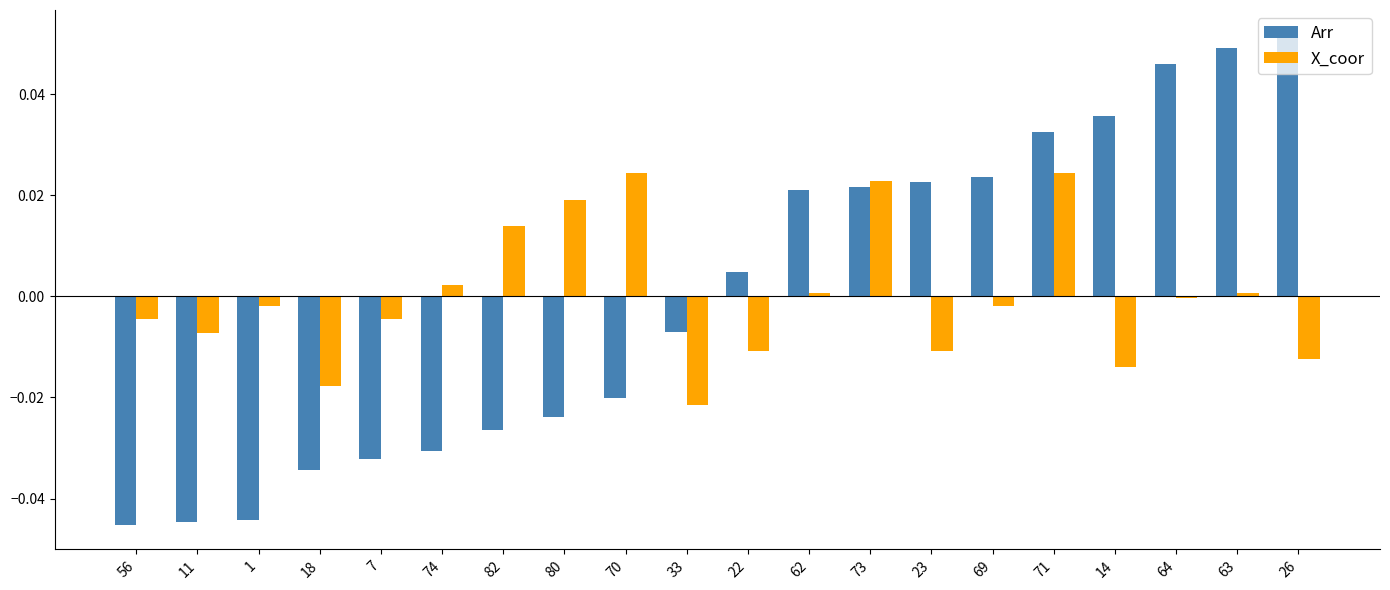

The value of X_coor at 7 is -0.0. True or false?

True